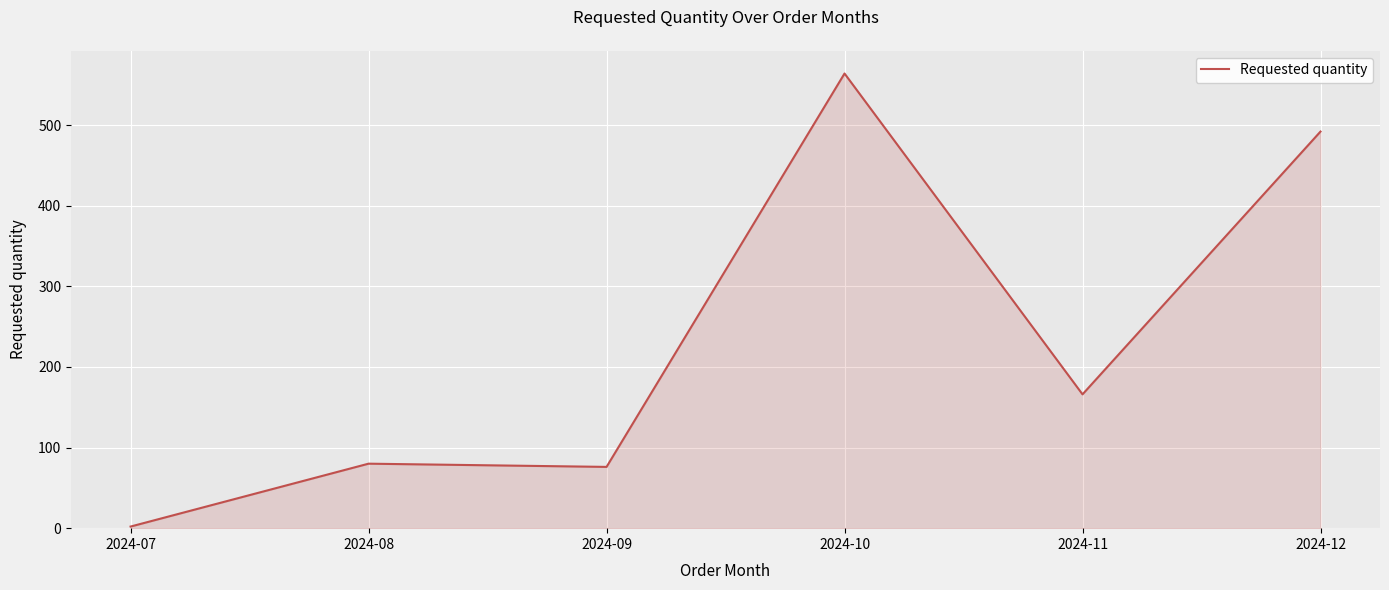

What is the difference between the maximum and minimum values?

562